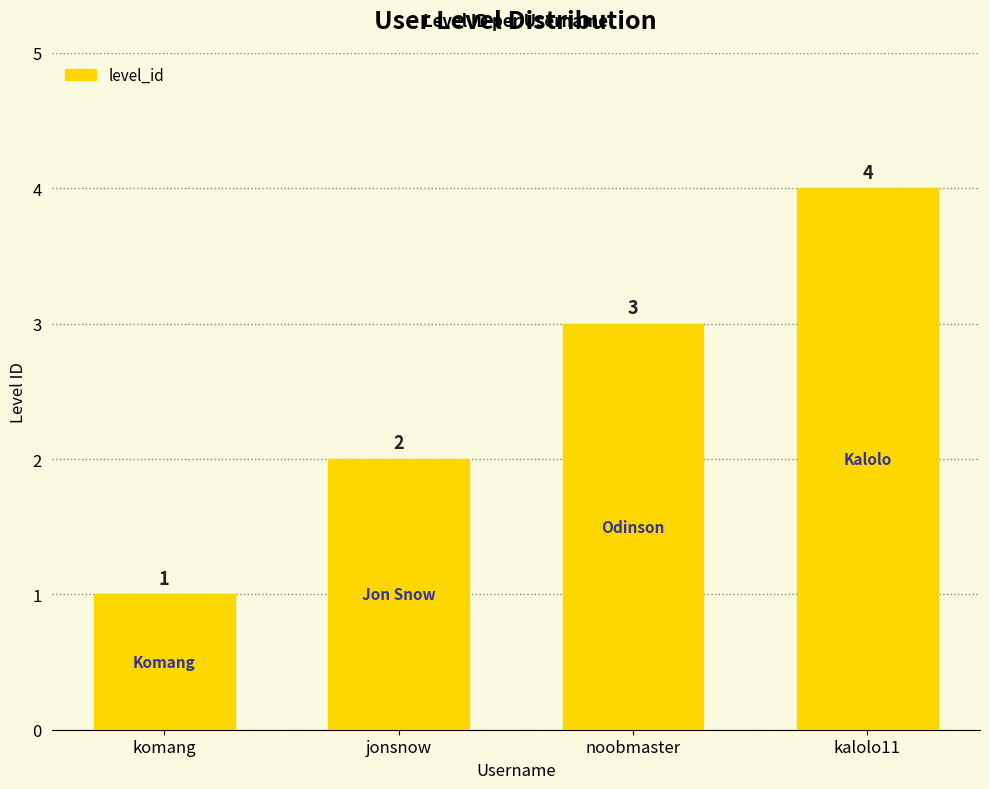

What is the difference between the second highest and second lowest values?

1